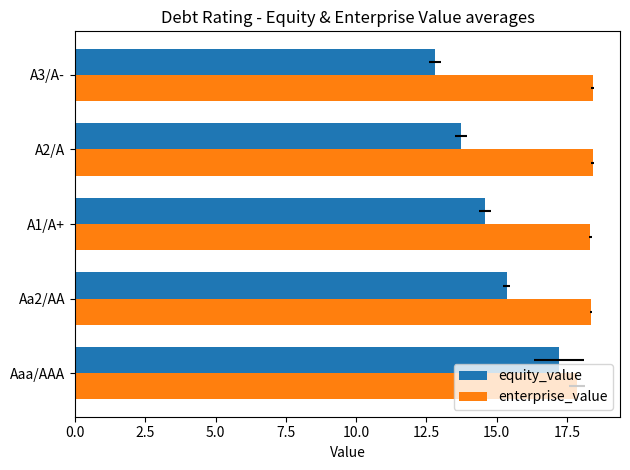

Reading right to left, transcribe all the data shown in this chart.

equity_value: 12.8	13.7	14.6	15.4	17.2
enterprise_value: 18.4	18.4	18.3	18.3	17.9